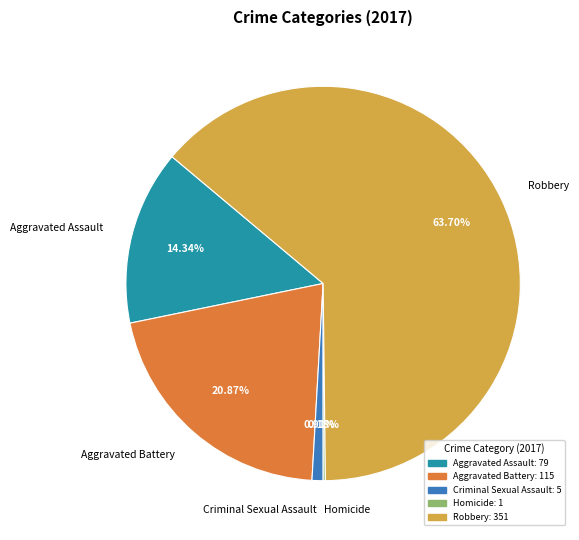

To the nearest percent, what percentage of the pie is Aggravated Assault?

14%